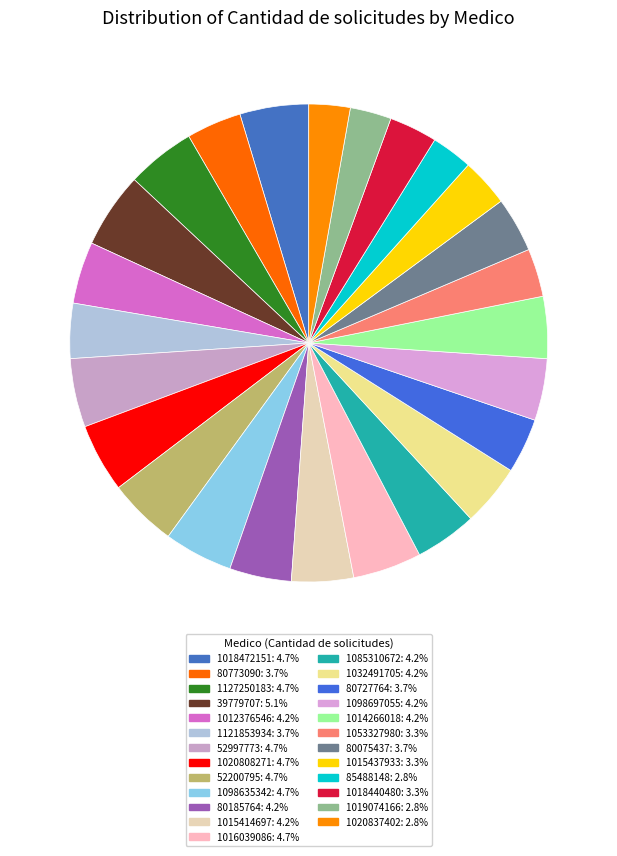

To the nearest percent, what is the average slice percentage?

4%